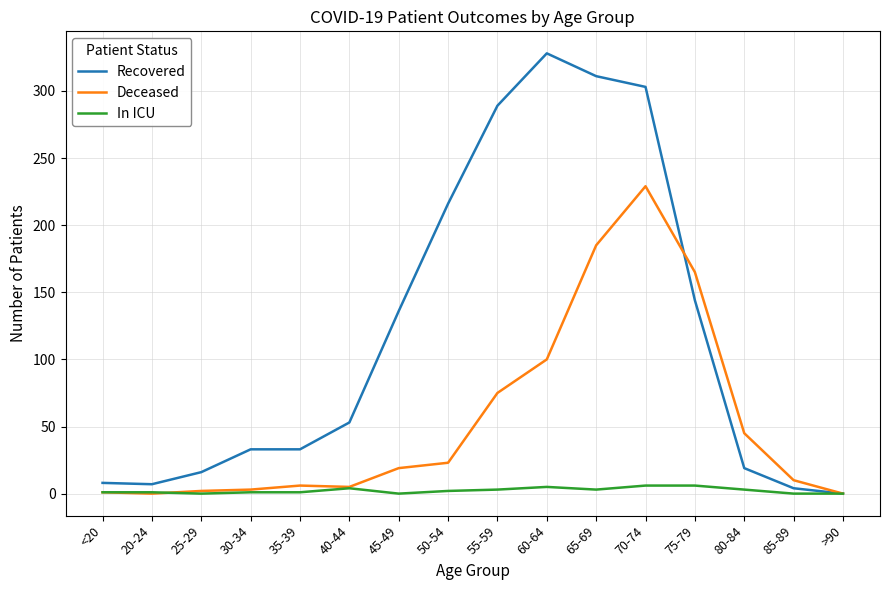

At which category is the sum across all series the highest?

70-74